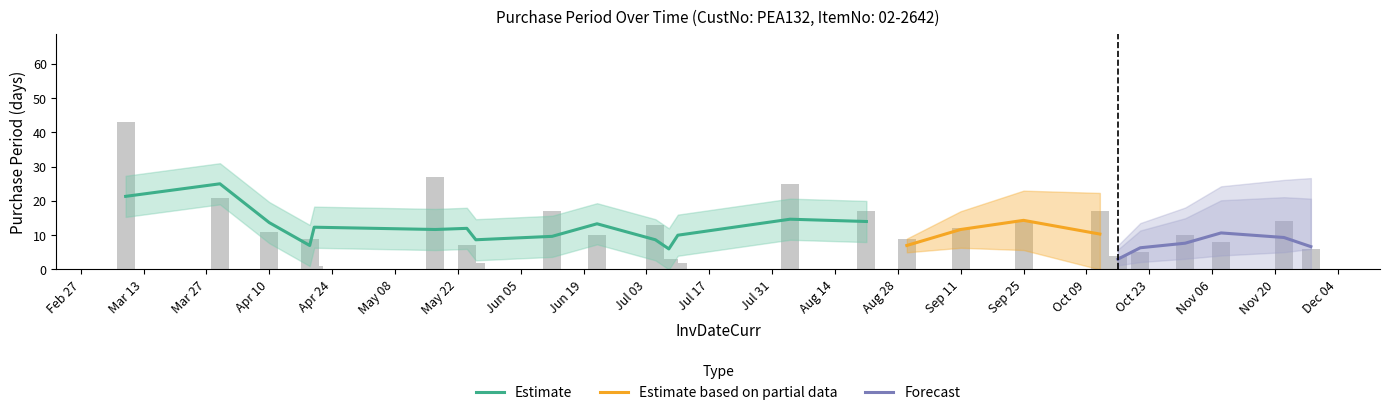

What is the change in value from 2017-05-26 to 2017-06-12?

+15